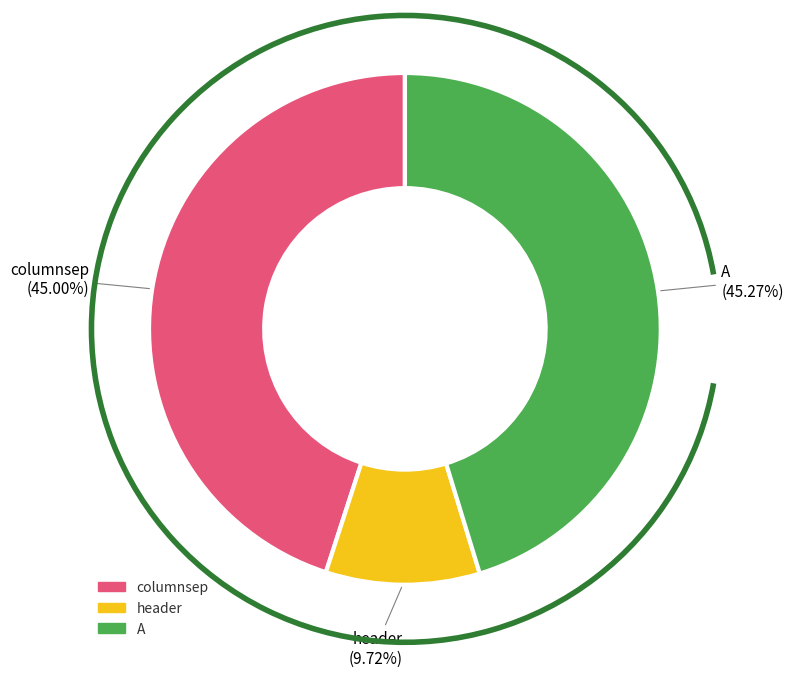

Is header the majority of the pie?

No